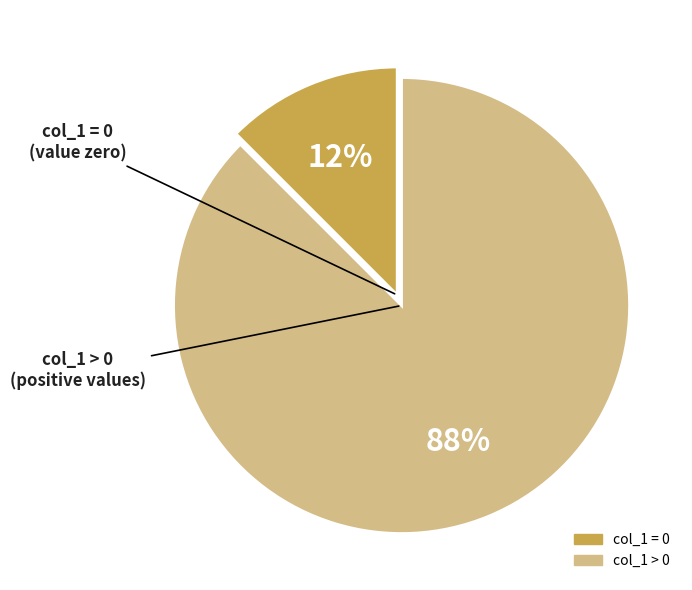

To the nearest percent, what is the average slice percentage?

50%